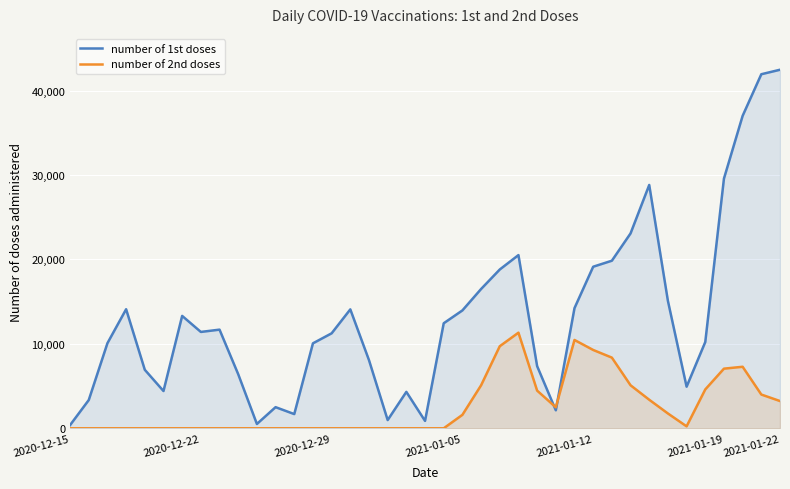

Which category has the highest value across all series?

2021-01-22